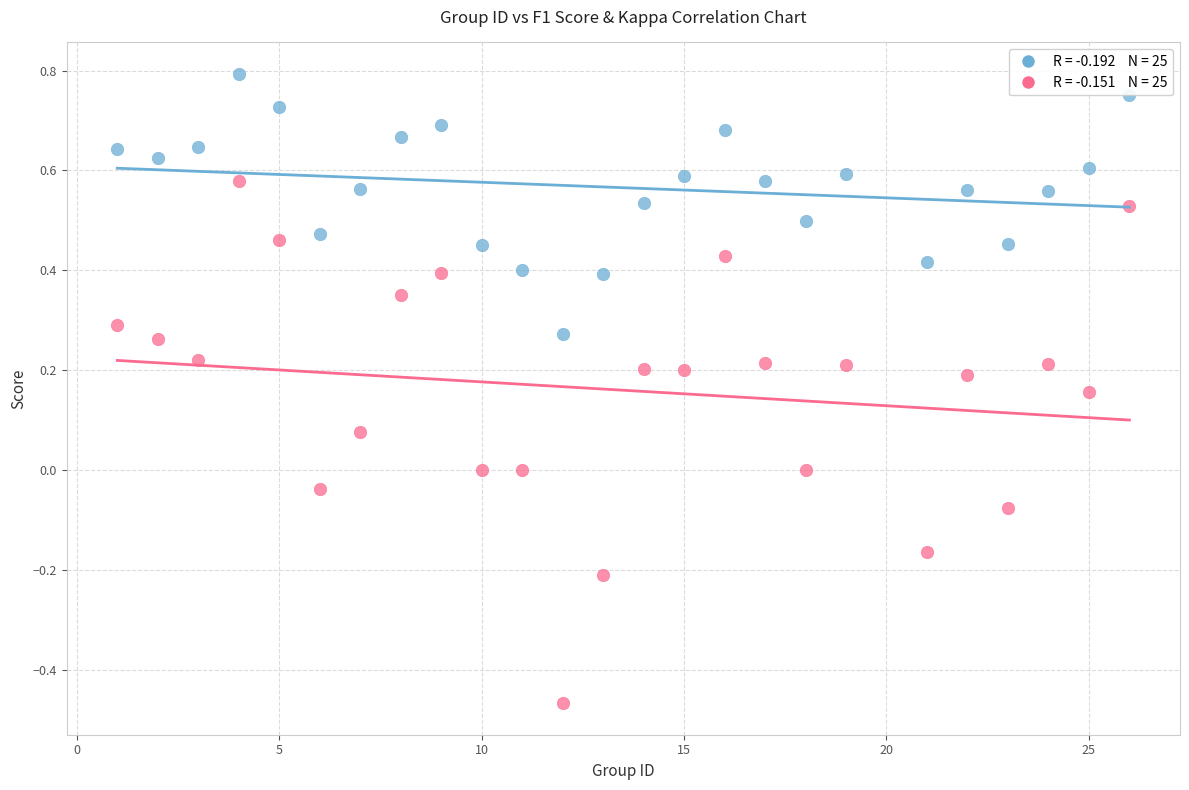

Across all data points, what is the range of X values (max minus min)?

25.0